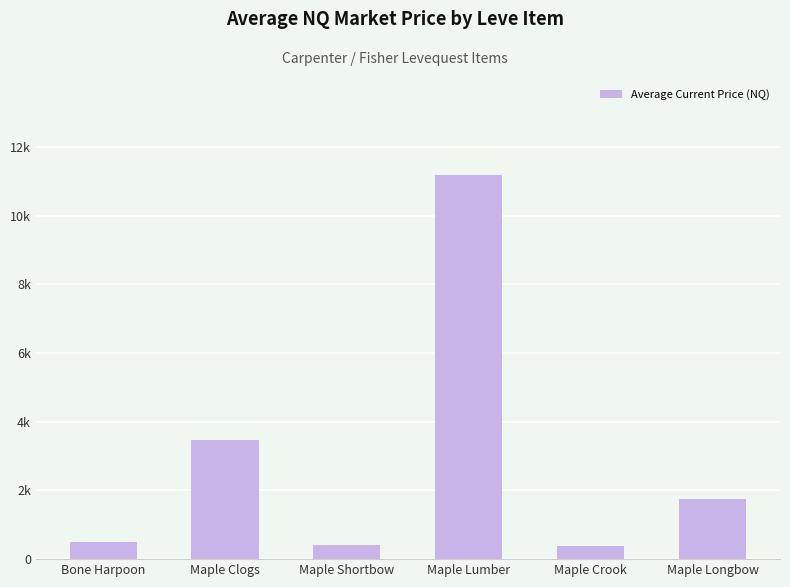

How many series are shown in this chart?

1